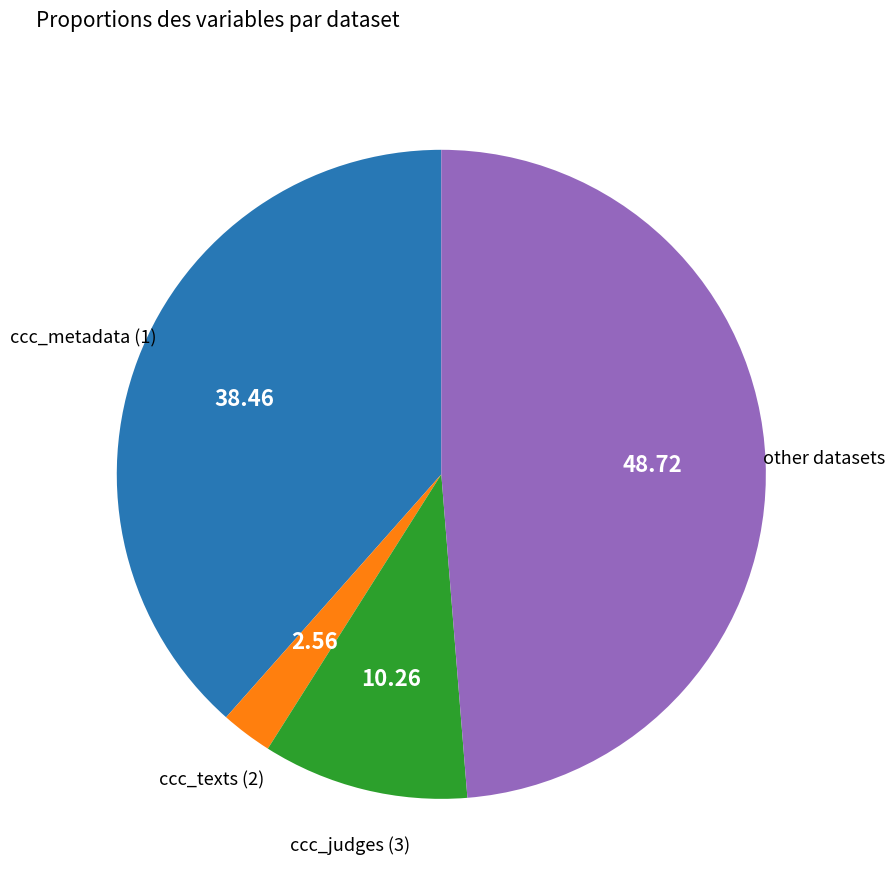

What is the largest slice in the pie chart?

other datasets